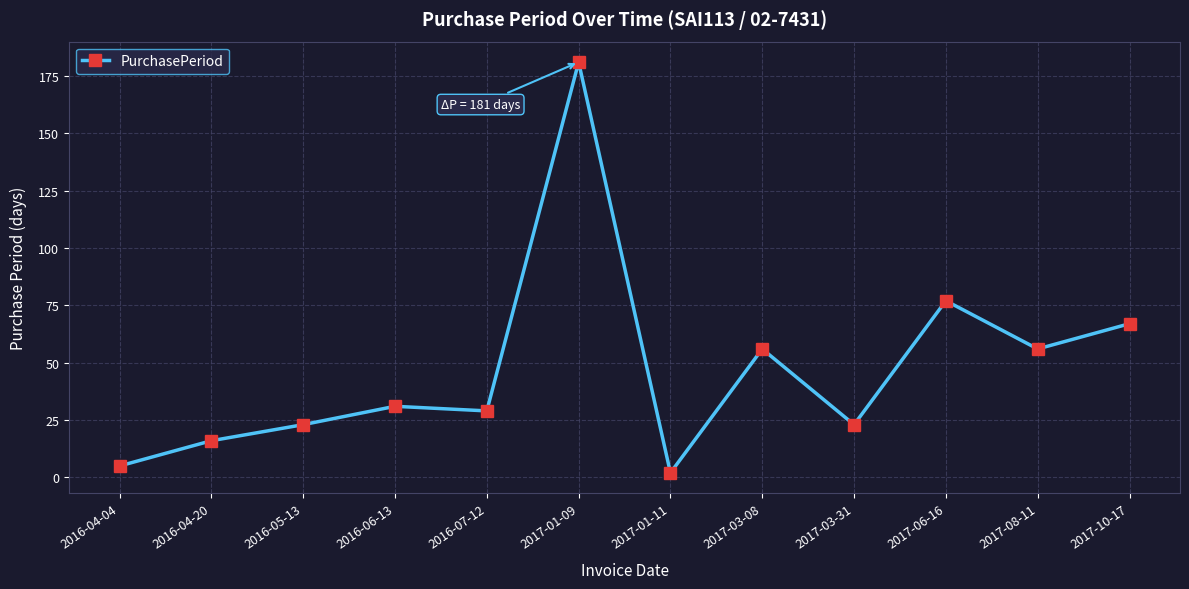

Between 2017-03-08 and 2016-06-13, which is larger?

2017-03-08